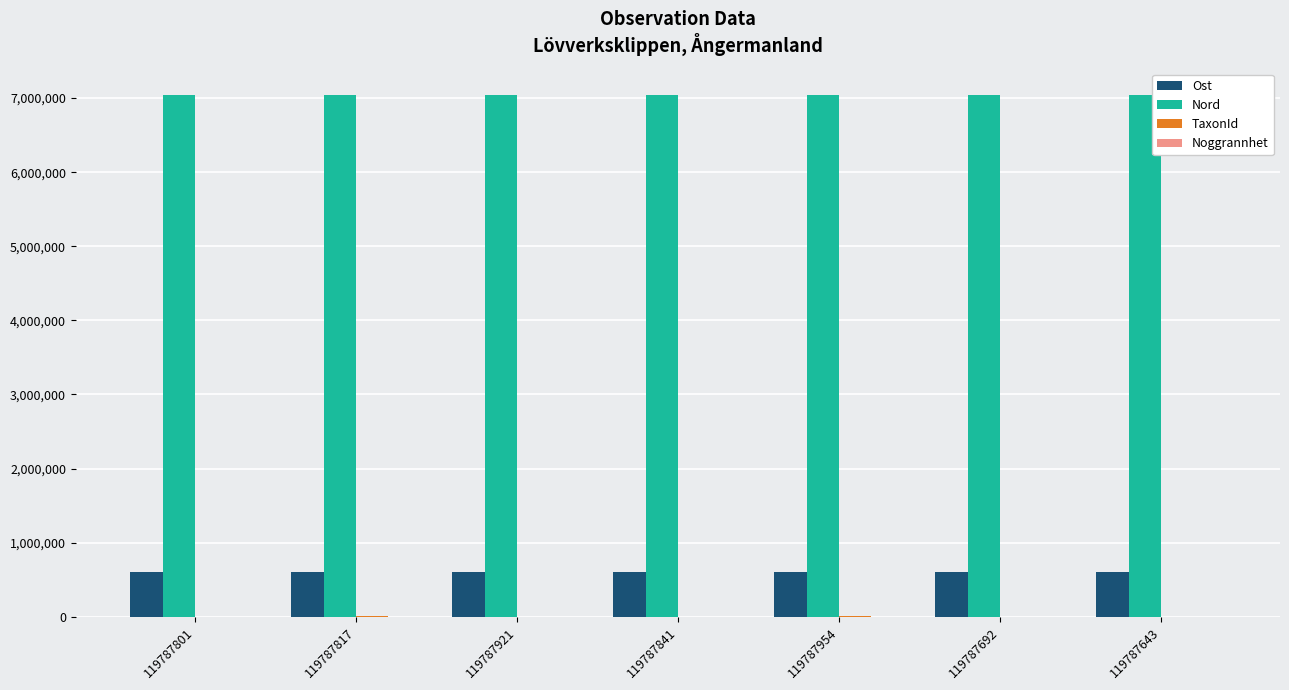

Is the value of Ost at 119787643 greater than the value of Nord at 119787692?

No